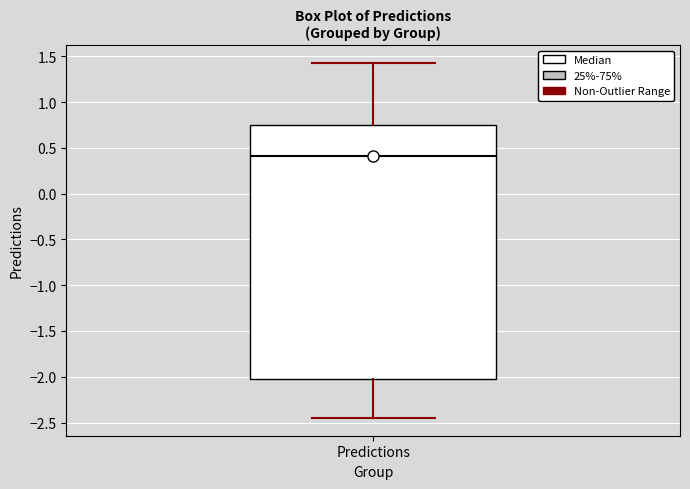

Transcribe this box plot: give where the median line is, the range the box spans, and where the two whiskers end, as read against the y-axis. The values are not printed on the chart, so give them approximately, as read against the axis.

median 0.40, box -2.05 to 0.75, whiskers -2.45 to 1.45